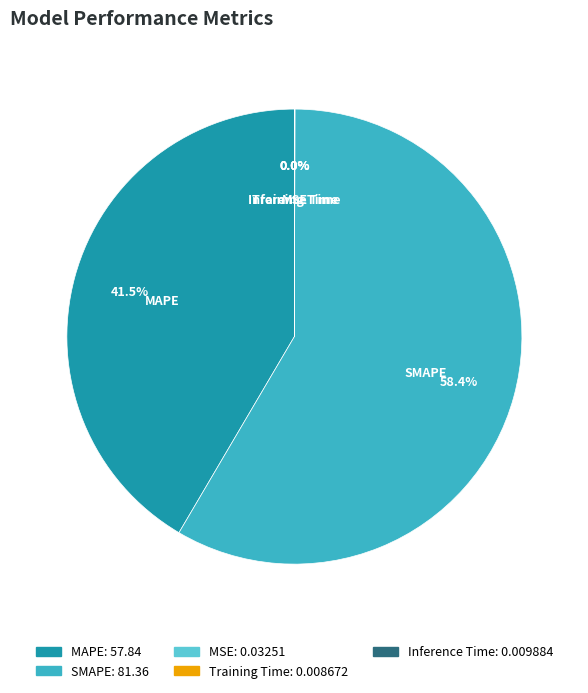

Which category has the biggest portion of the pie?

SMAPE